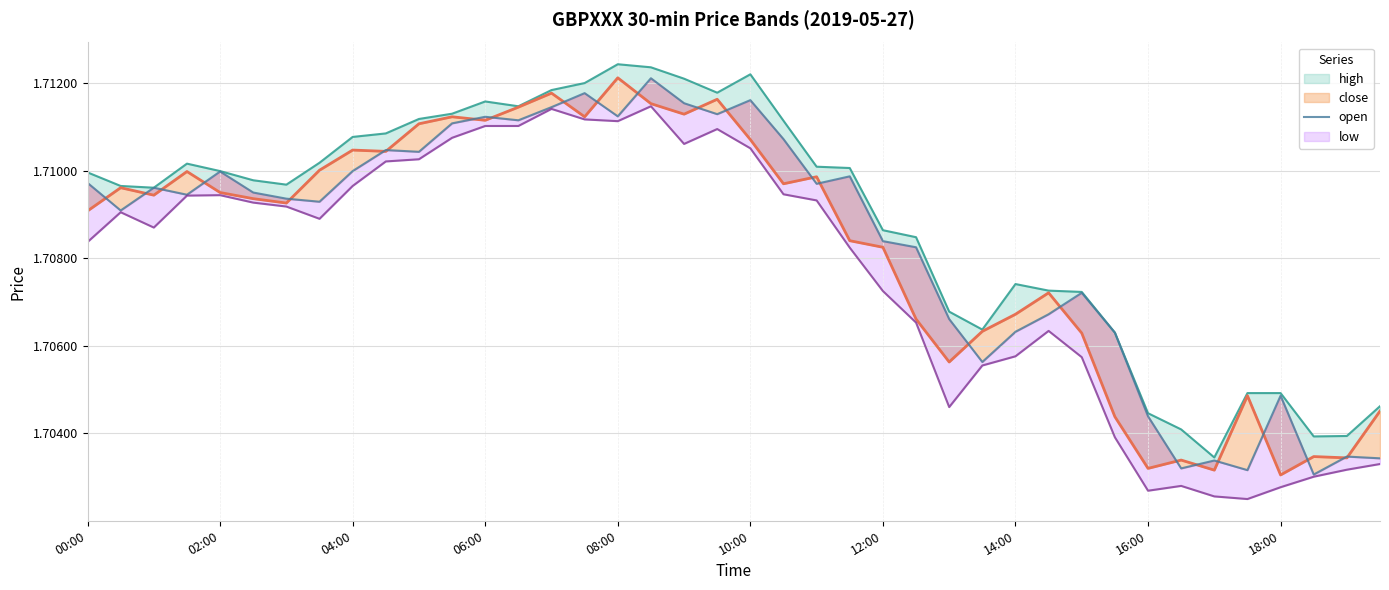

What is the minimum value shown in the chart?

1.7